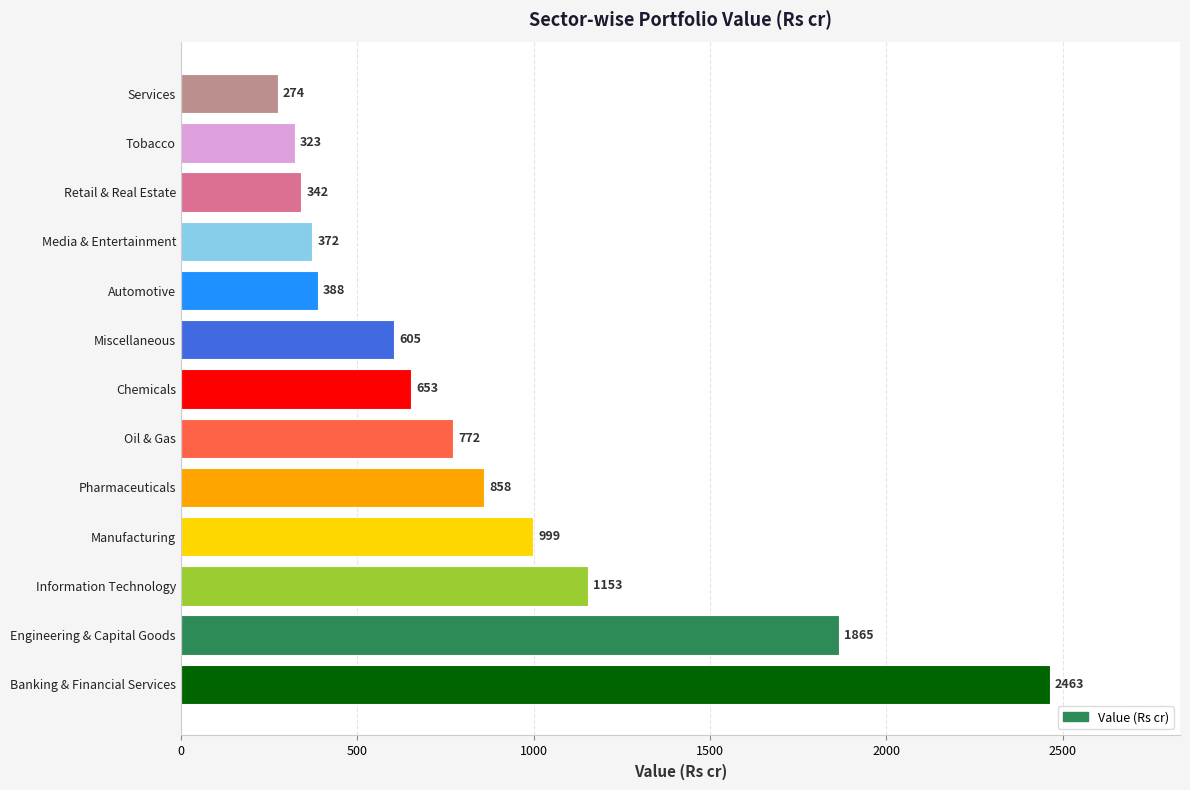

Approximately how many times larger is the value at Banking & Financial Services compared to Tobacco?

7.6